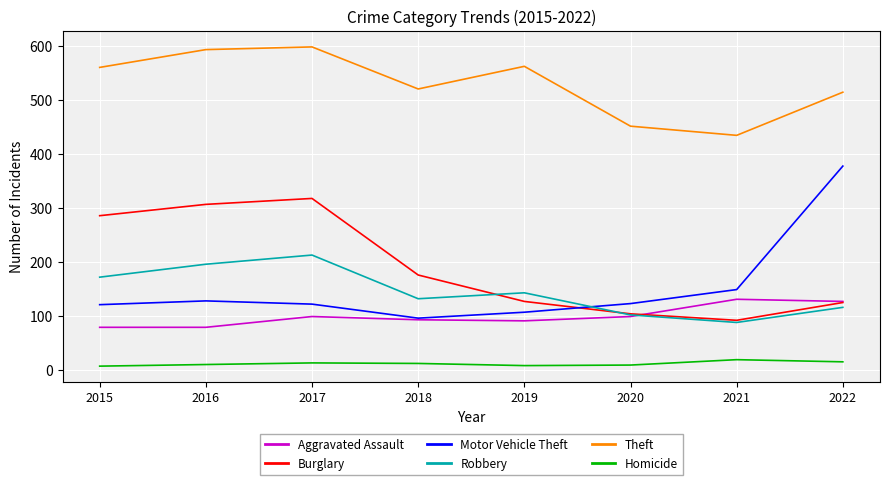

The Homicide series shows 10 at 2016. True or false?

True